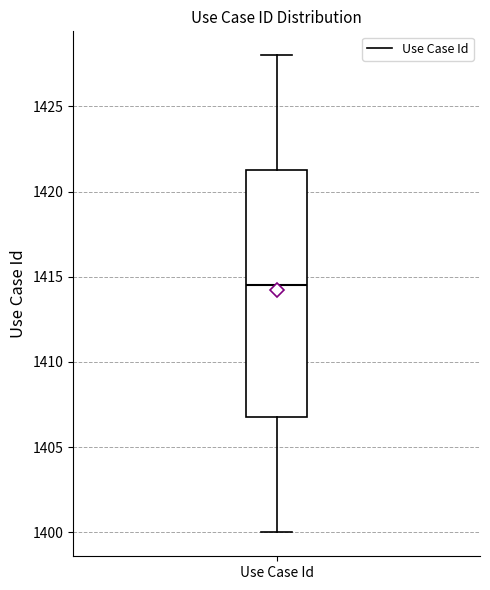

Where does the lower whisker of the box for Use Case Id end on the y-axis? The values are not printed on the chart, so give them approximately, as read against the axis.

1400.0